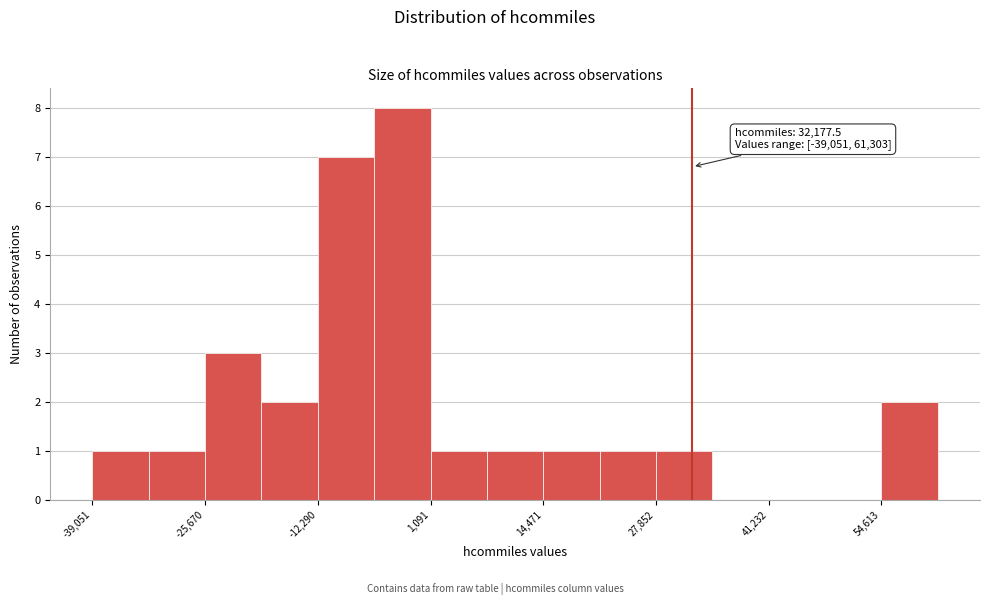

Read against the x-axis, roughly where is the centre of the tallest bar?

-2000